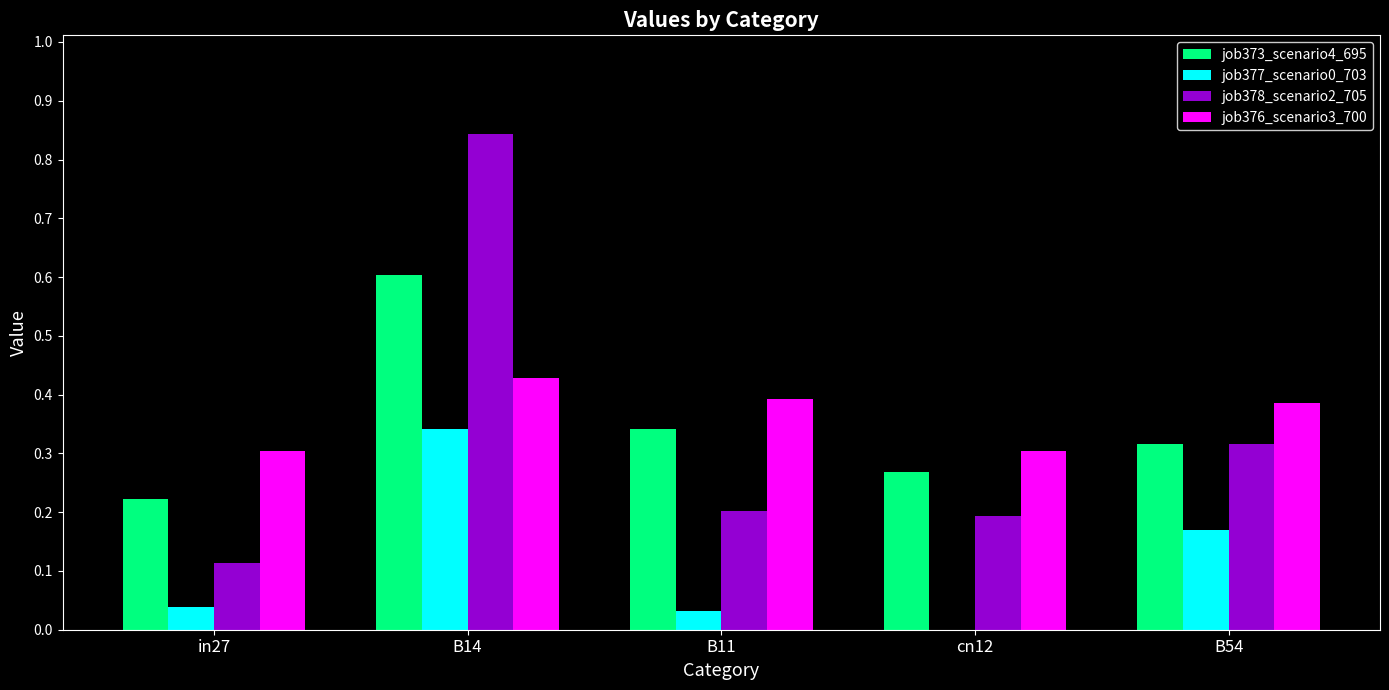

The value of job373_scenario4_695 at B14 is 0.8. True or false?

False